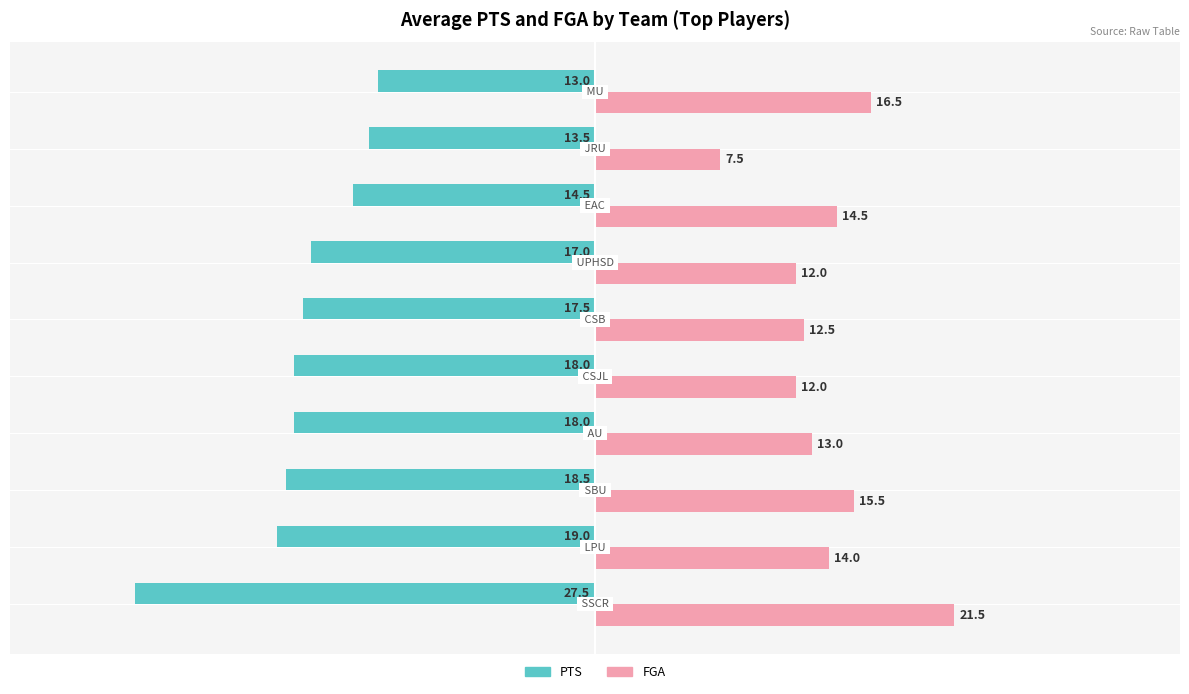

Which label corresponds to the largest value in the chart?

SSCR